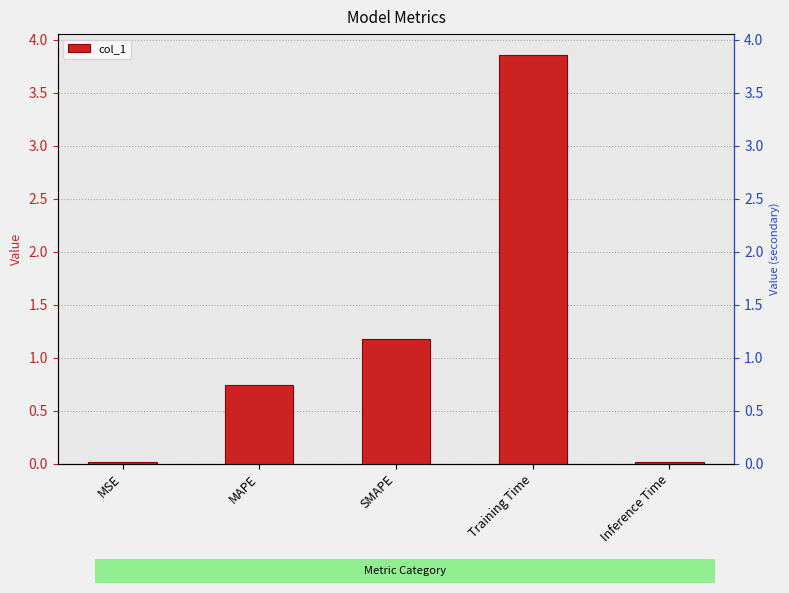

What is the approximate value at Training Time?

3.9